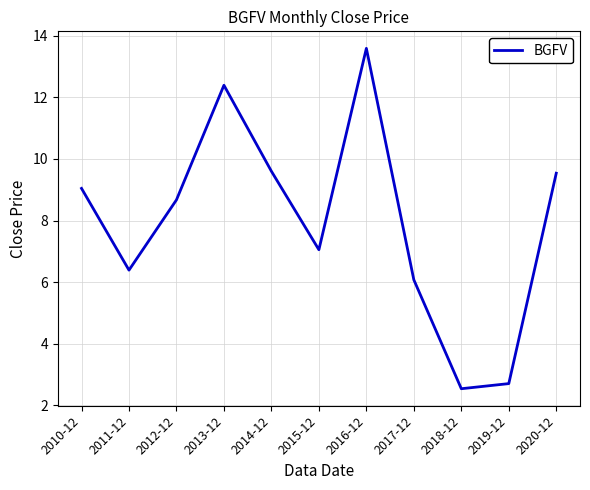

What is the ratio of the value at 2019-12 to the value at 2010-12?

0.3